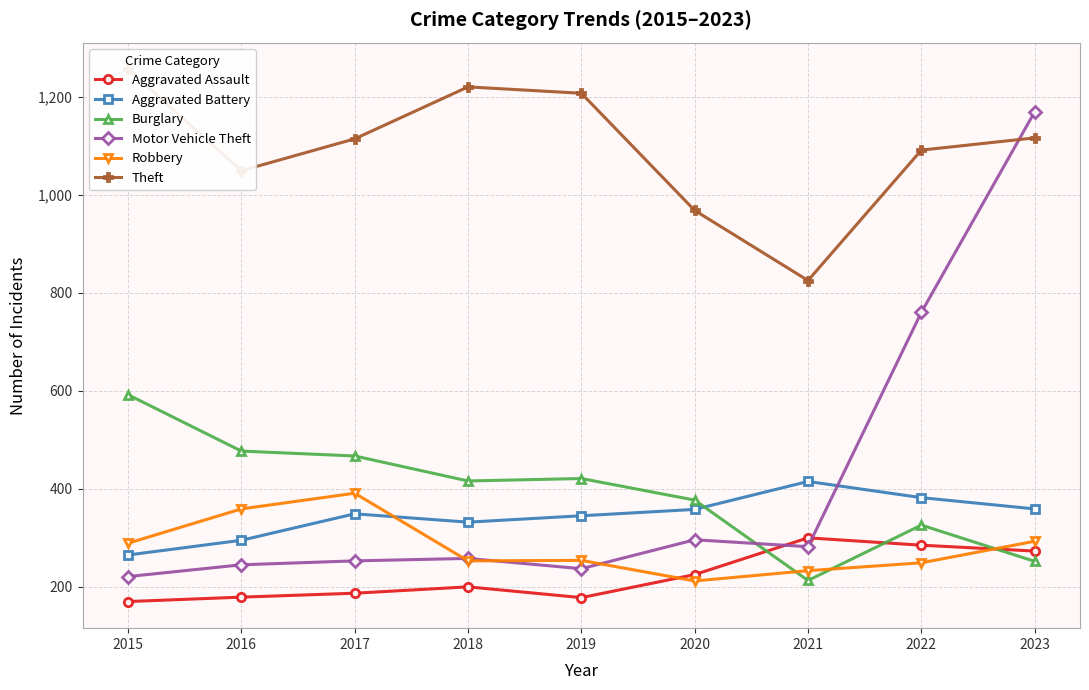

How many interior local valleys does the Burglary series have?

2